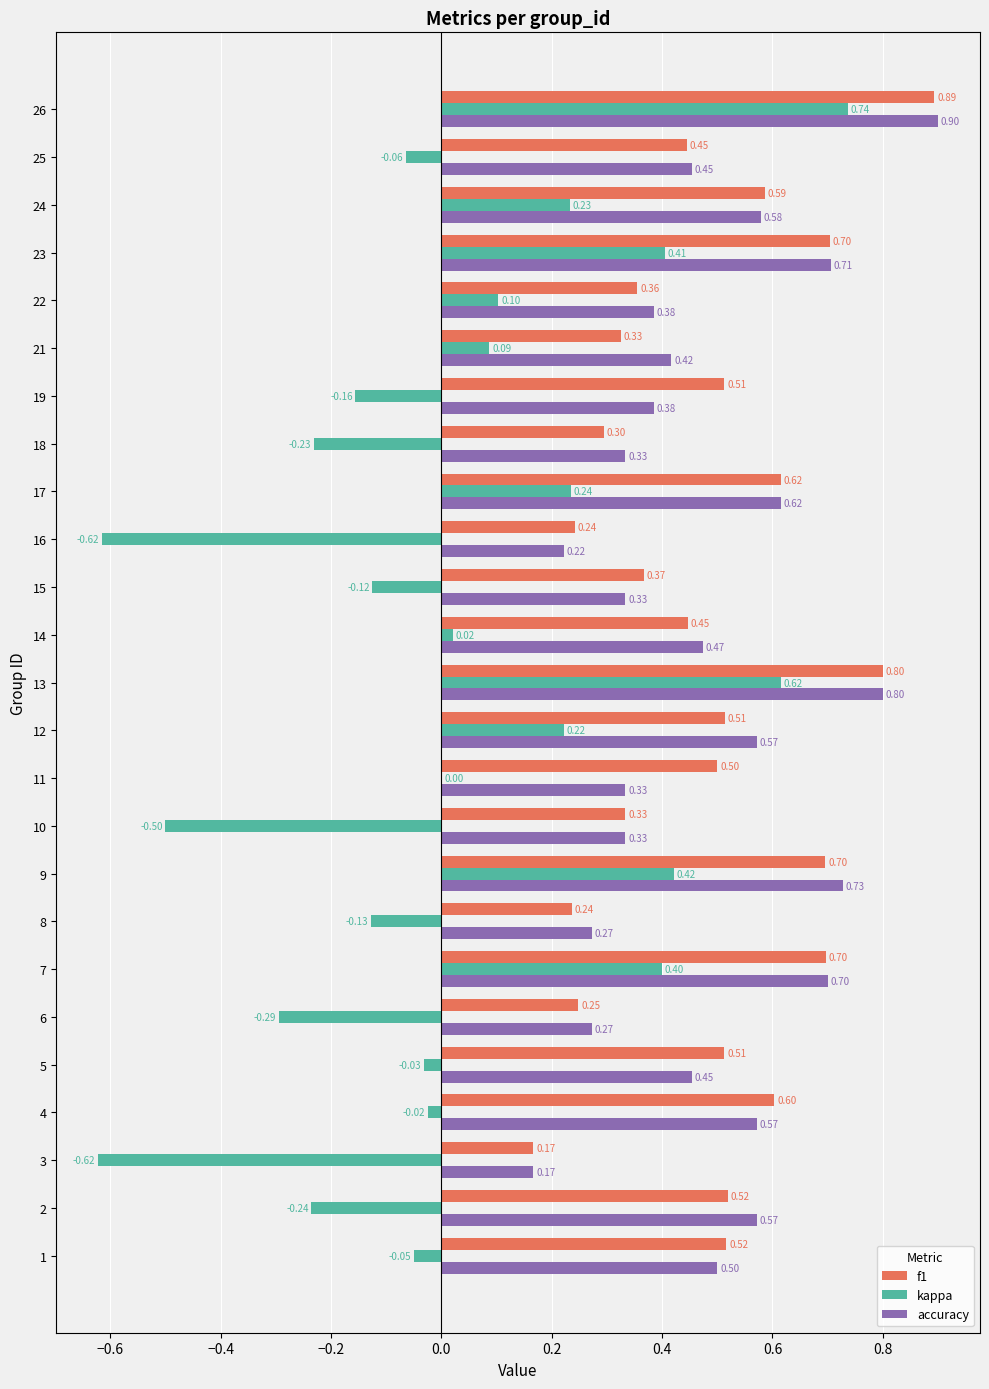

Which series changed the most between 5 and 13?

kappa